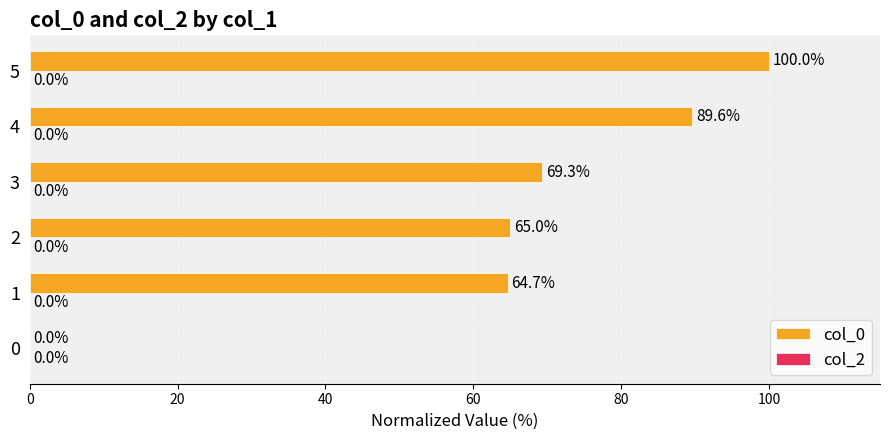

Which category has the highest value across all series?

5